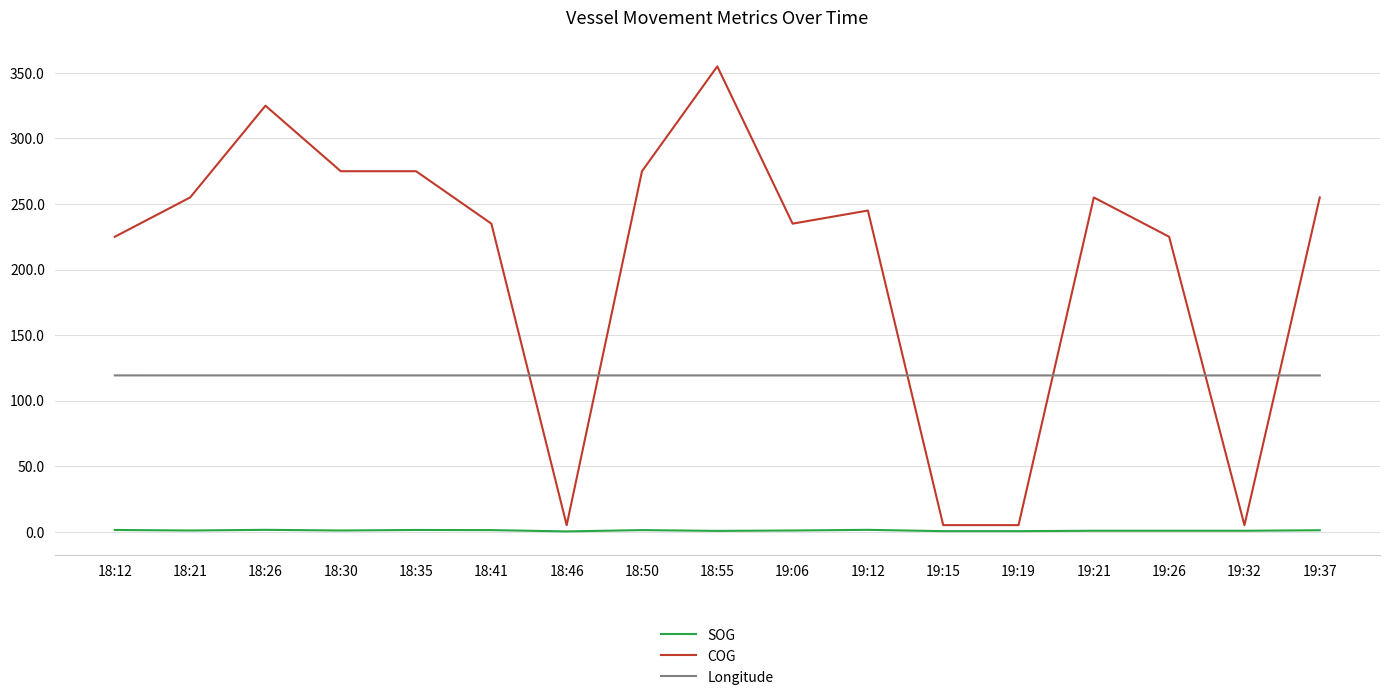

How many Longitude values are between 119 and 120?

17